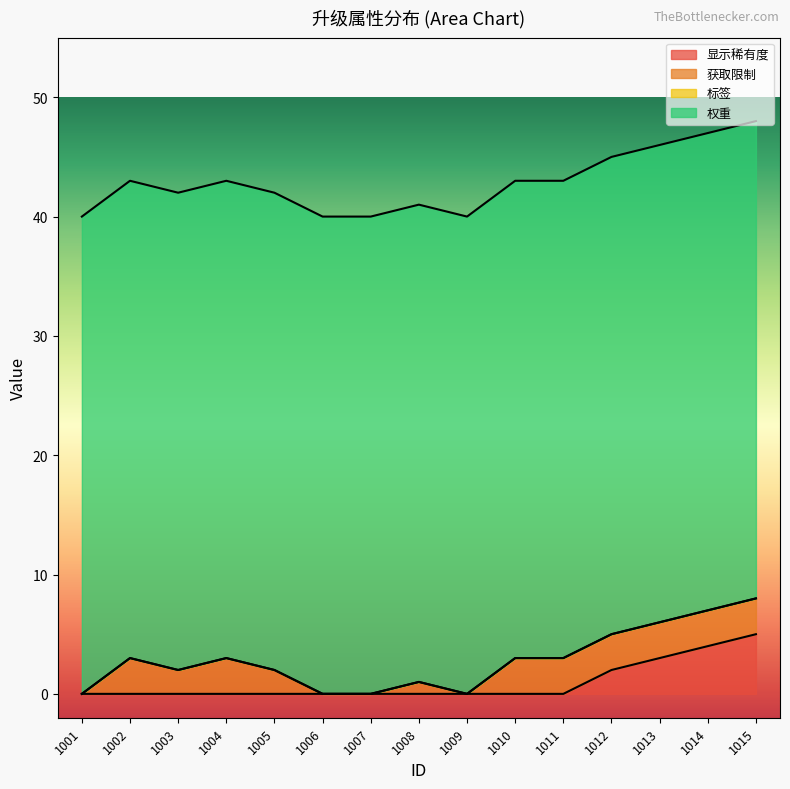

True or false: 标签 and 显示稀有度 cross at least once.

False